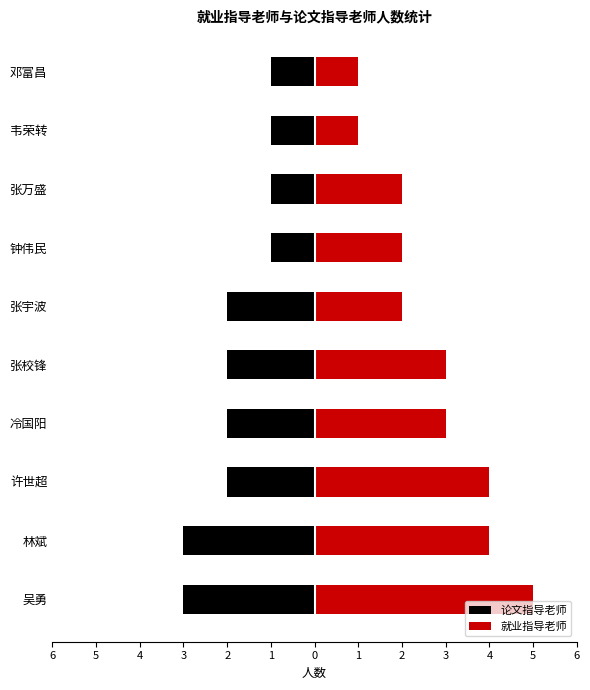

What is the difference between the highest and lowest values at 张校锋?

5